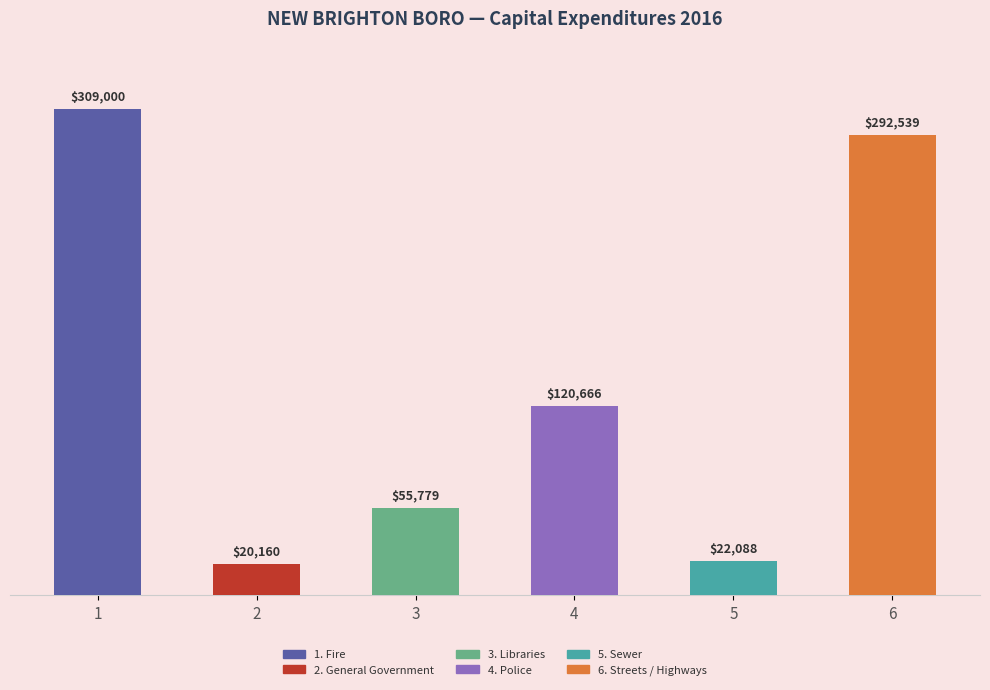

What is the average value?

136705